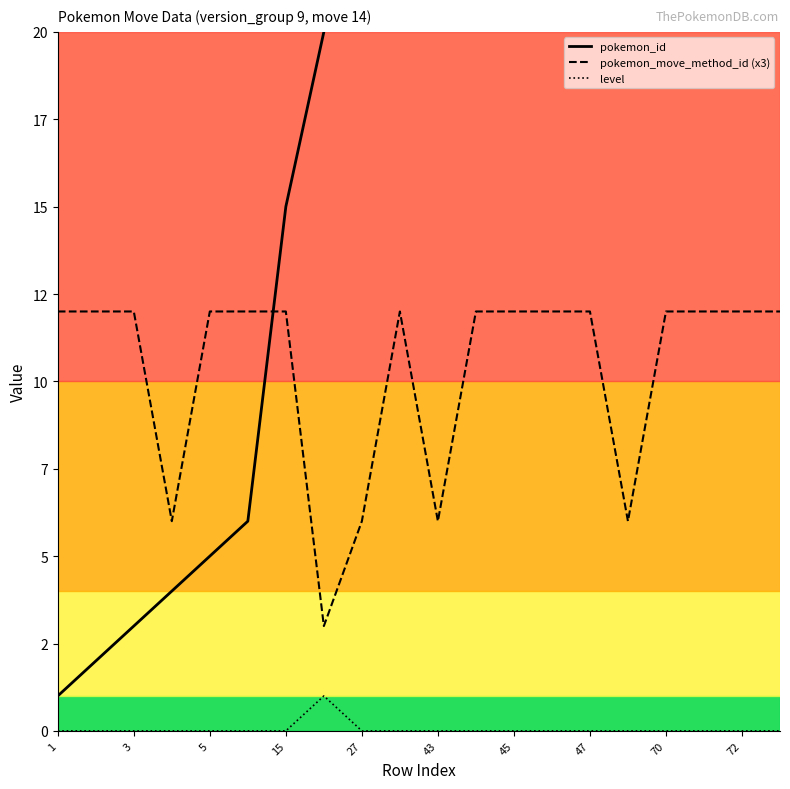

True or false: pokemon_move_method_id (x3) and level cross at least once.

False